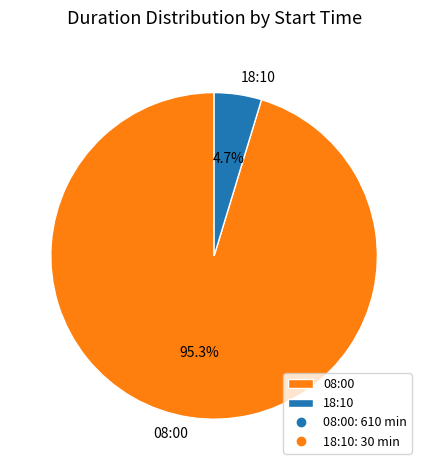

To the nearest percent, what percentage of the pie is 18:10?

5%